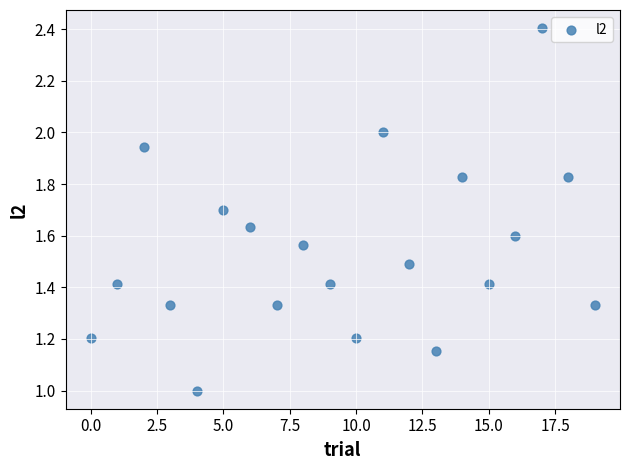

What is the range of Y values (max minus min)?

1.4